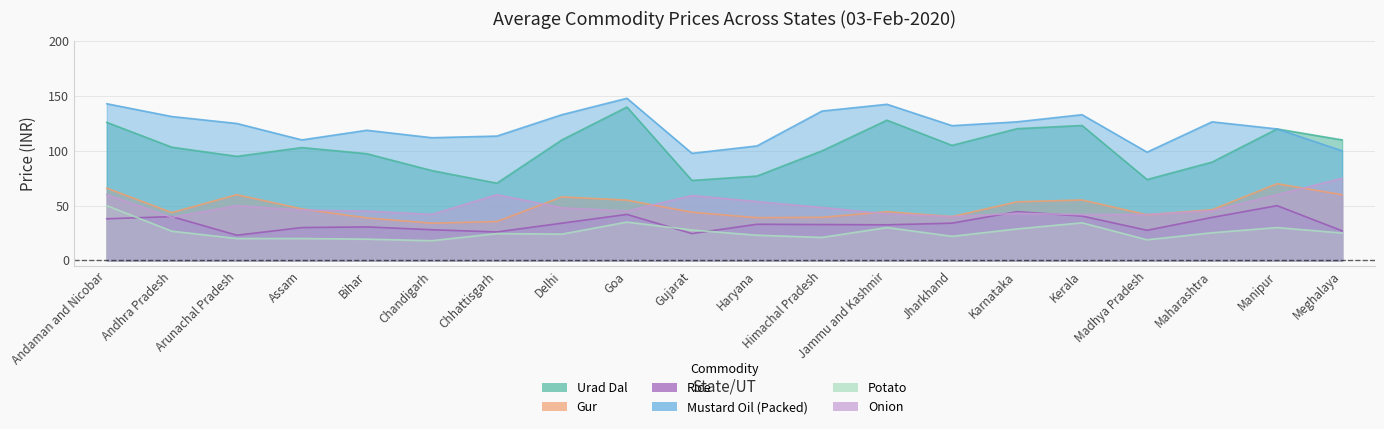

What is the value of the Mustard Oil (Packed) point at the 15th from the left?

126.5